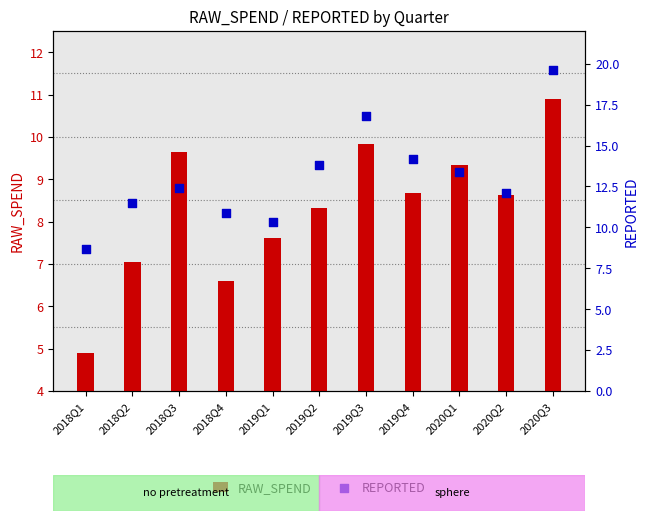

Which series reaches the maximum Y coordinate?

REPORTED